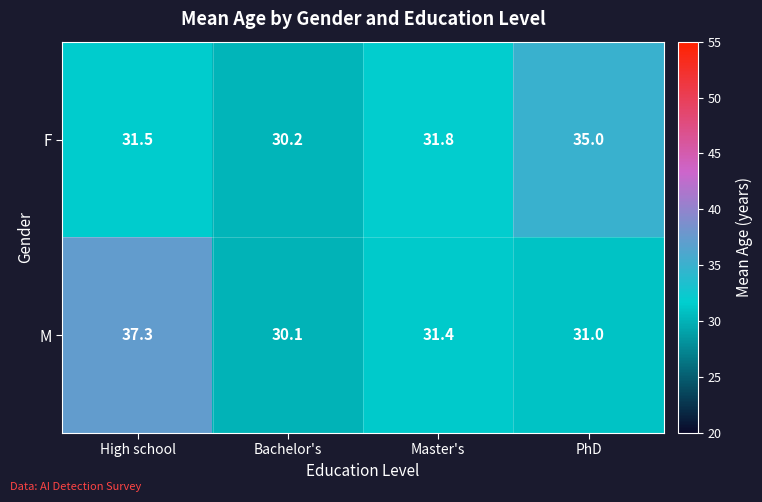

How many data points in F are less than 31?

1